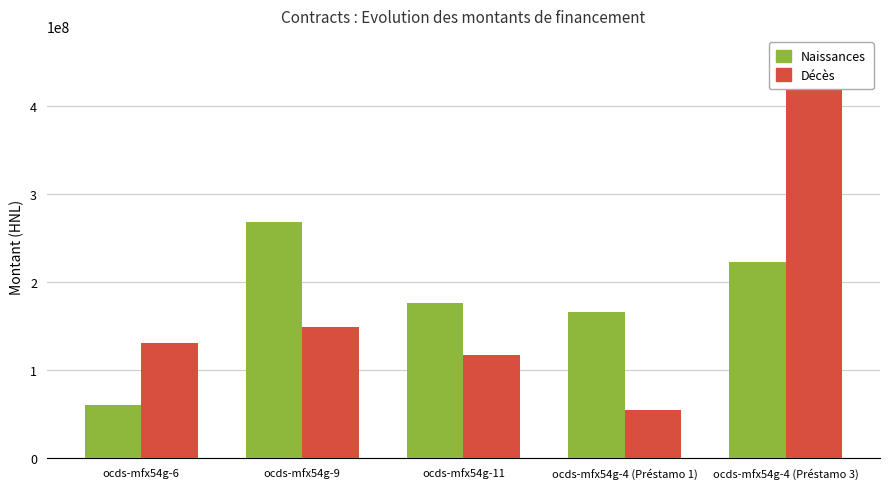

What is the difference between the Naissances values at ocds-mfx54g-4 (Préstamo 3) and ocds-mfx54g-11?

46496941